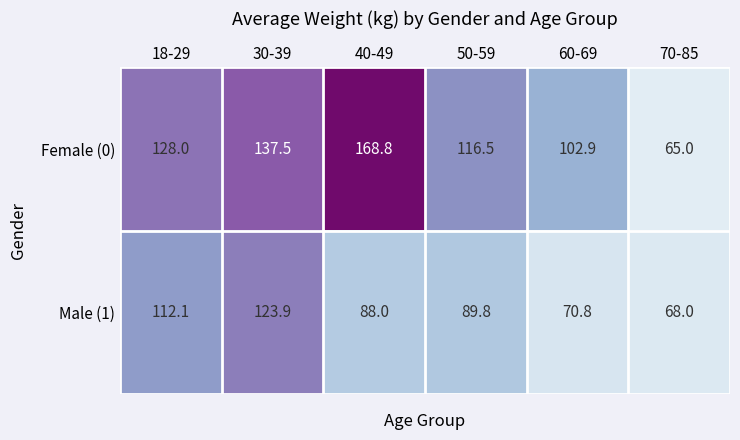

At 60-69, list the series in order from largest to smallest.

Female (0), Male (1)